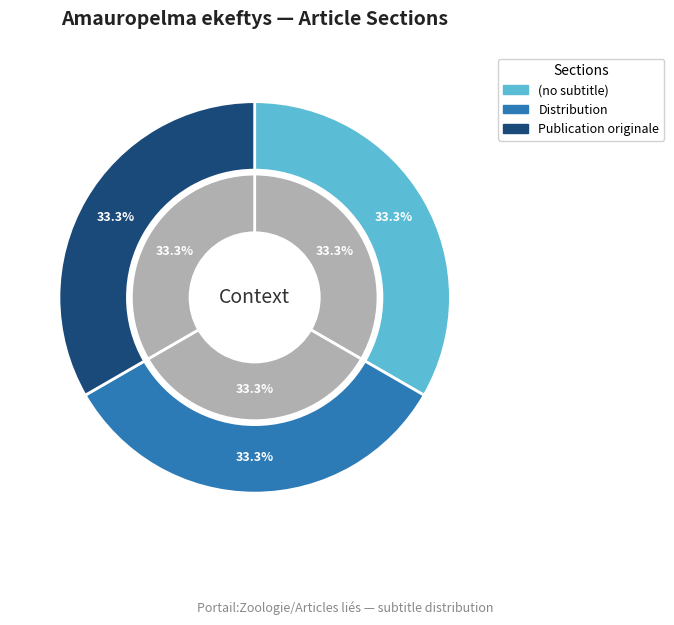

True or false: (no subtitle) accounts for 15% of the total.

False